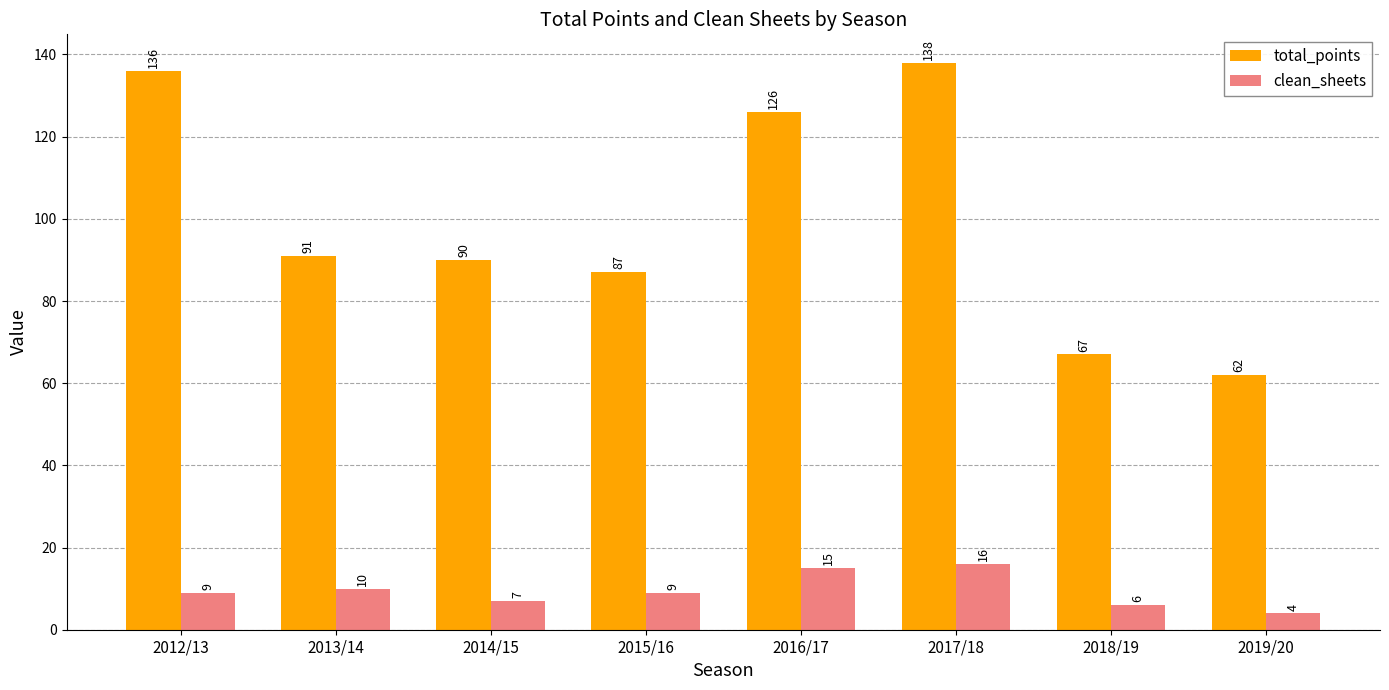

Which series has the widest spread of values?

total_points